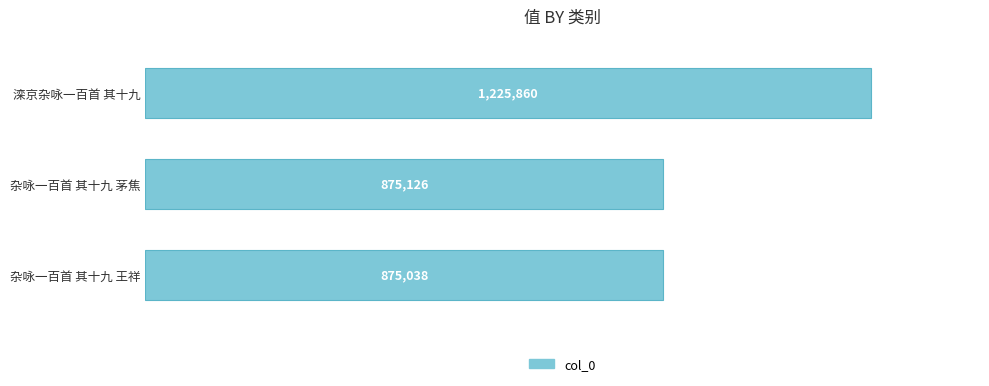

Rank the categories by value from lowest to highest.

杂咏一百首 其十九 王祥, 杂咏一百首 其十九 茅焦, 滦京杂咏一百首 其十九